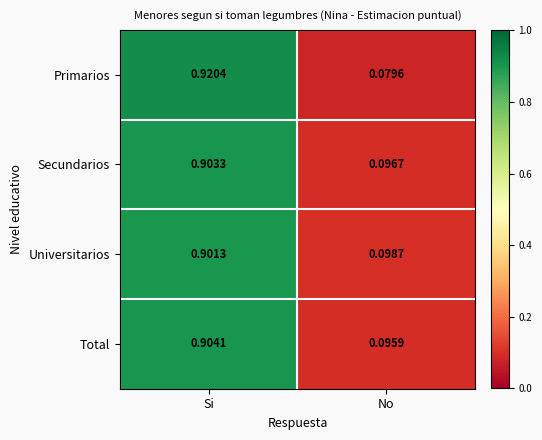

Between Si and No, which series saw the biggest shift?

Primarios